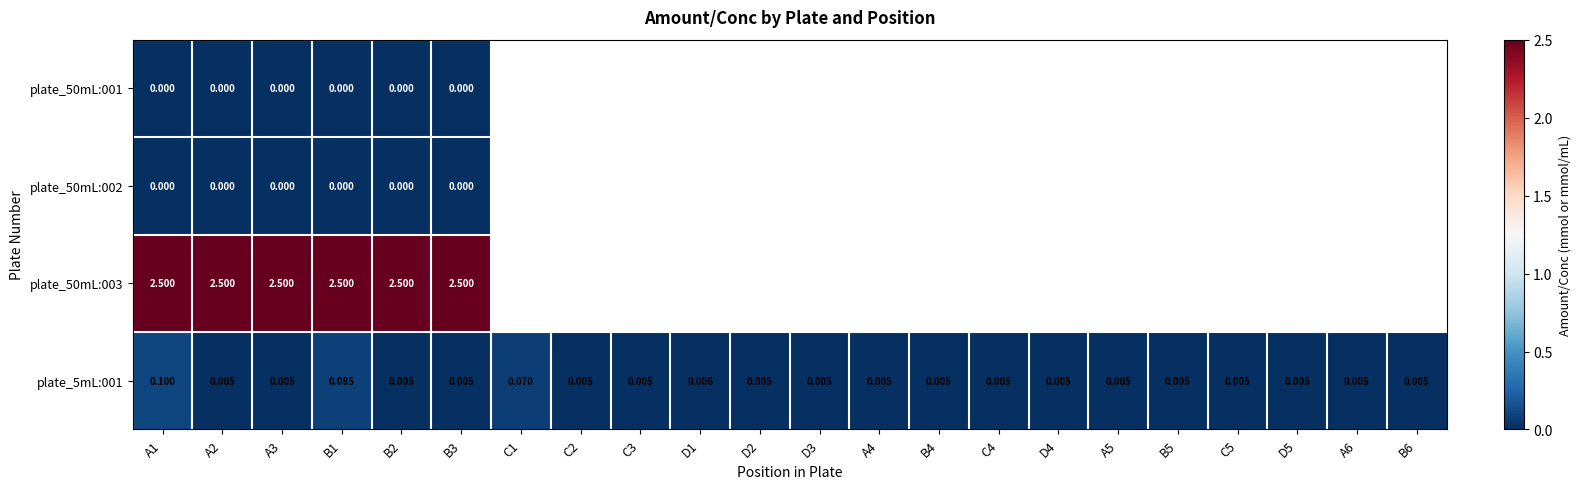

Read the plate_50mL:003 value at B2.

2.5